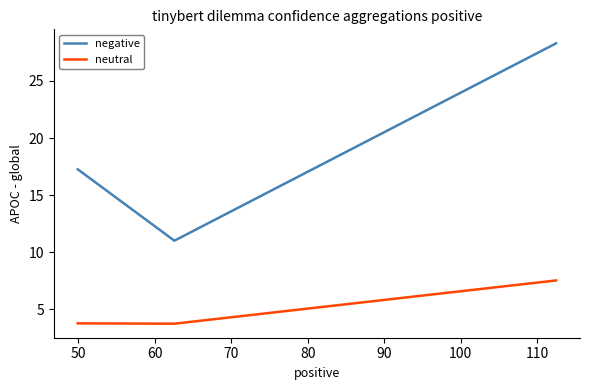

What are all the series names shown in the legend?

negative, neutral